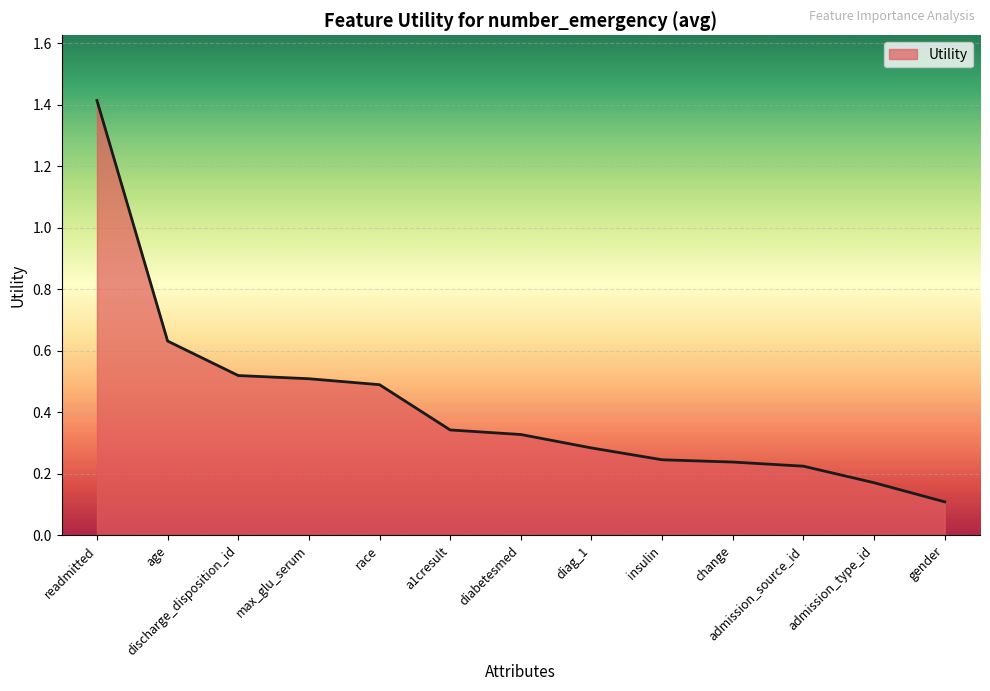

What is the difference between the maximum and minimum values?

1.3